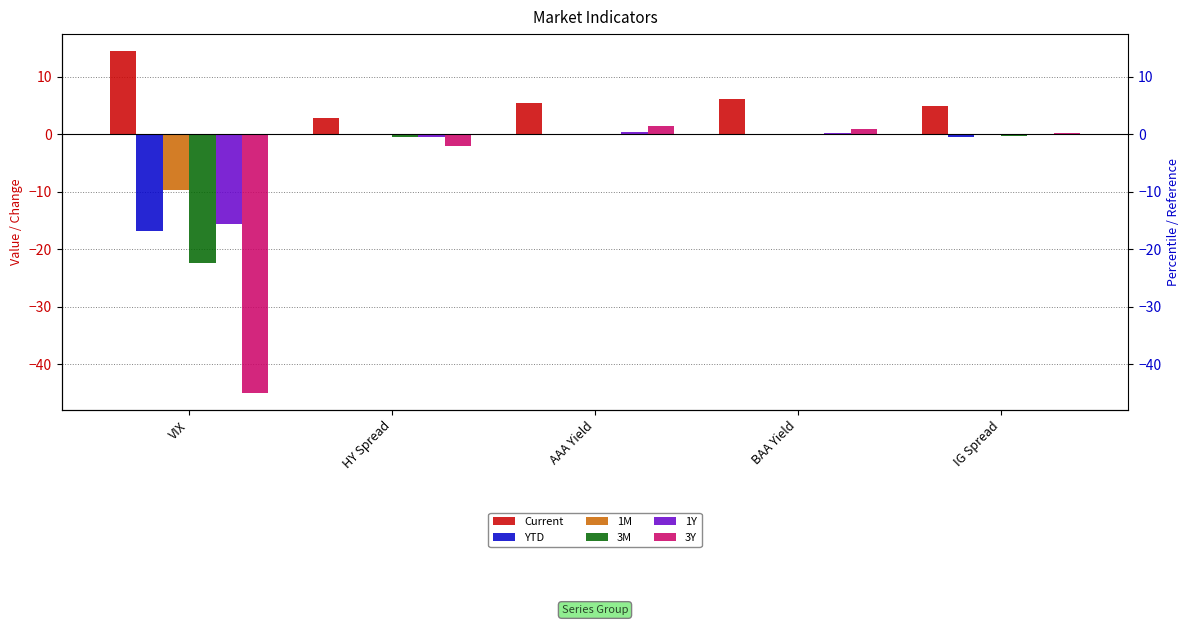

Reading left to right, what are all the values shown in this chart?

Current: VIX=14.4	HY Spread=2.8	AAA Yield=5.5	BAA Yield=6.1	IG Spread=4.9
YTD: VIX=-16.8	HY Spread=-0.2	AAA Yield=-0.0	BAA Yield=0.0	IG Spread=-0.5
1M: VIX=-9.7	HY Spread=-0.1	AAA Yield=-0.0	BAA Yield=-0.1	IG Spread=-0.1
3M: VIX=-22.3	HY Spread=-0.6	AAA Yield=0.0	BAA Yield=-0.1	IG Spread=-0.3
1Y: VIX=-15.7	HY Spread=-0.4	AAA Yield=0.3	BAA Yield=0.3	IG Spread=-0.0
3Y: VIX=-44.9	HY Spread=-2.0	AAA Yield=1.4	BAA Yield=0.9	IG Spread=0.1